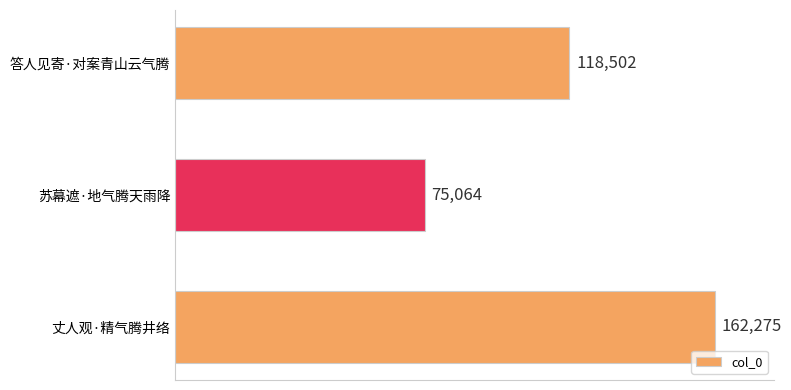

What is the average value?

118614